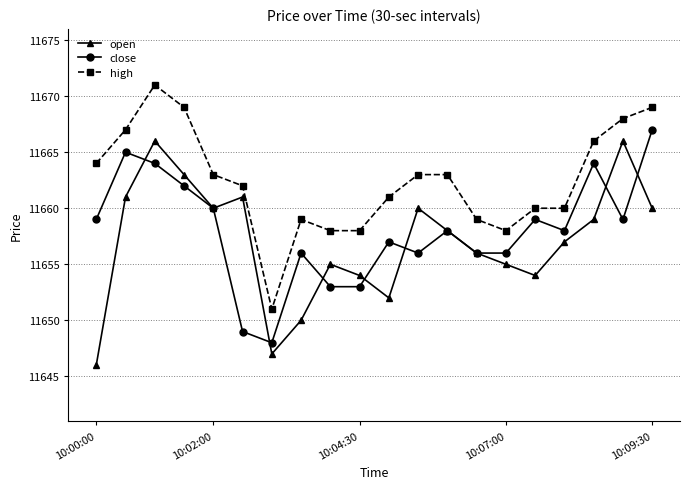

True or false: high and close cross at least once.

False